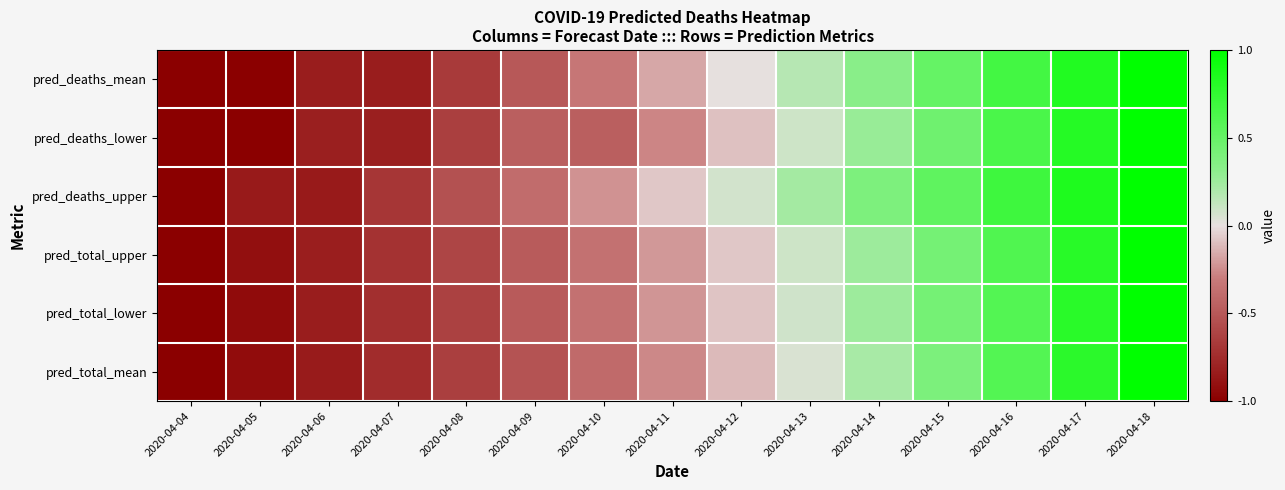

Which series changed the most between 2020-04-09 and 2020-04-15?

pred_deaths_mean